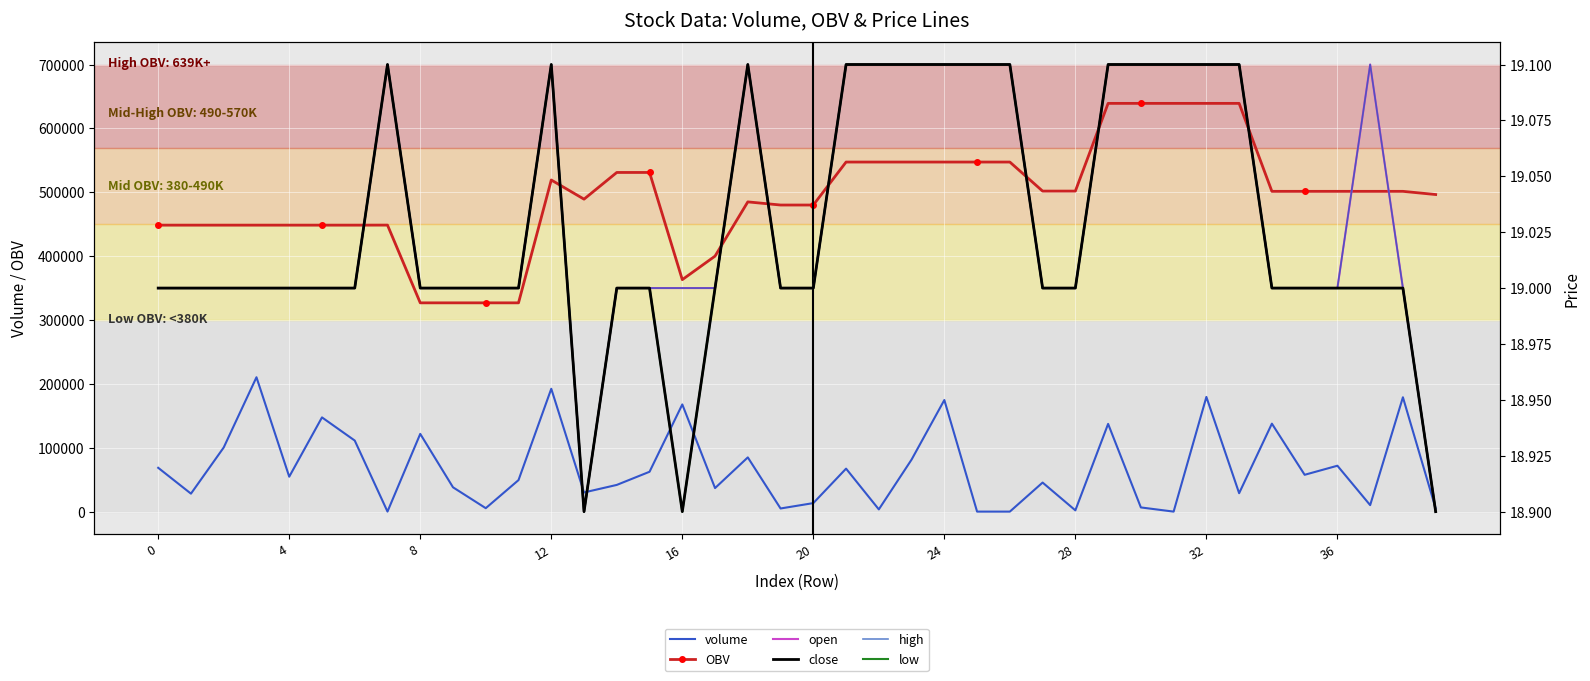

What is the value of the OBV point at the 3rd from the left?

448489.3